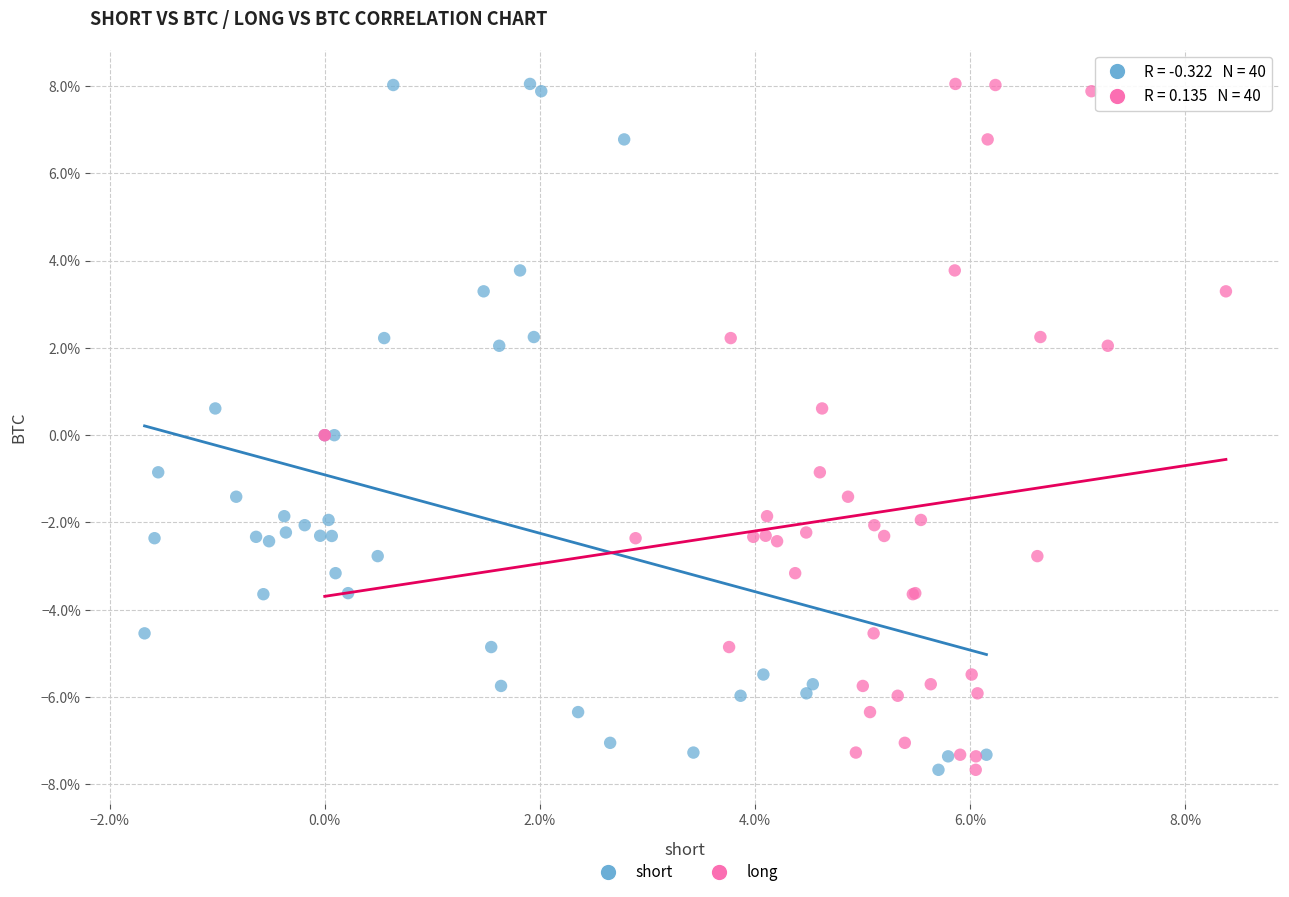

What are all the series names shown in the legend?

short, long